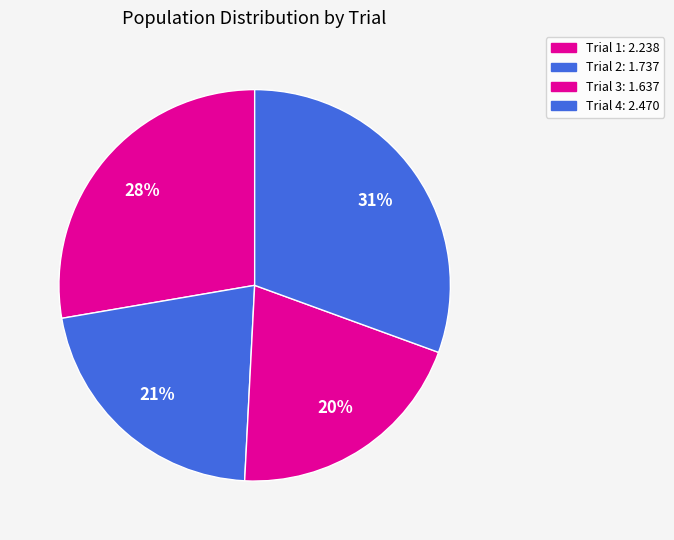

How many slices are in this pie chart?

4